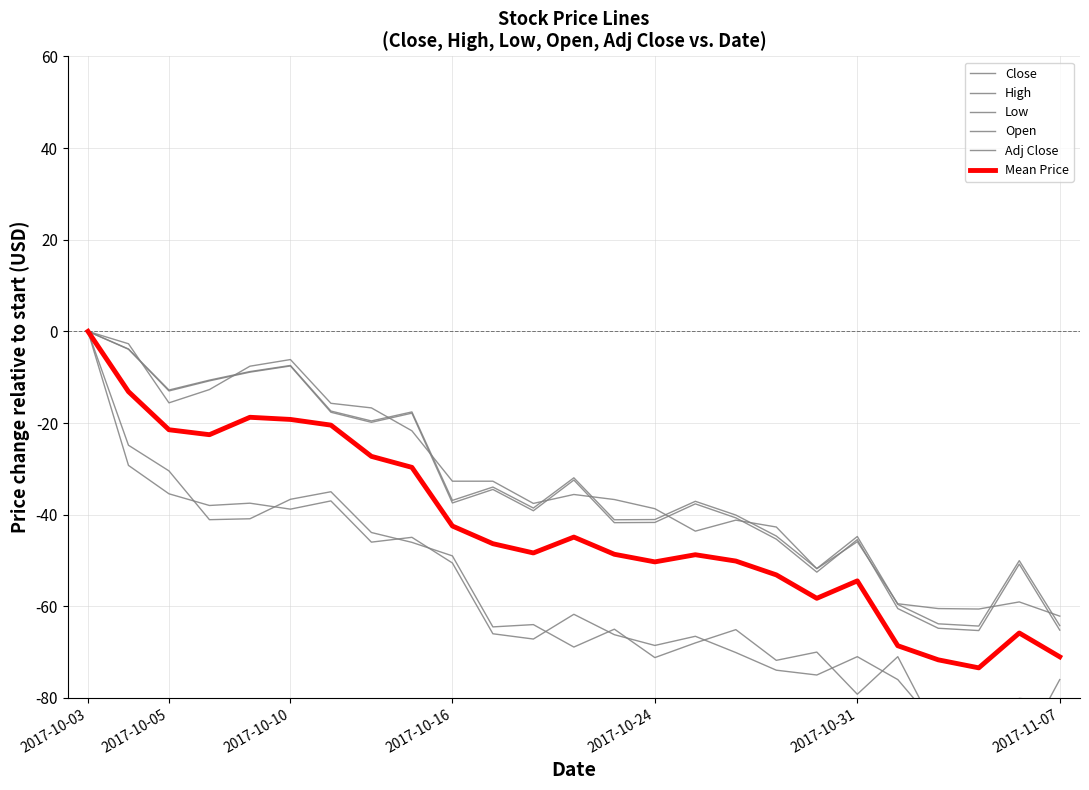

The Adj Close series shows -19.6 at 7. True or false?

True